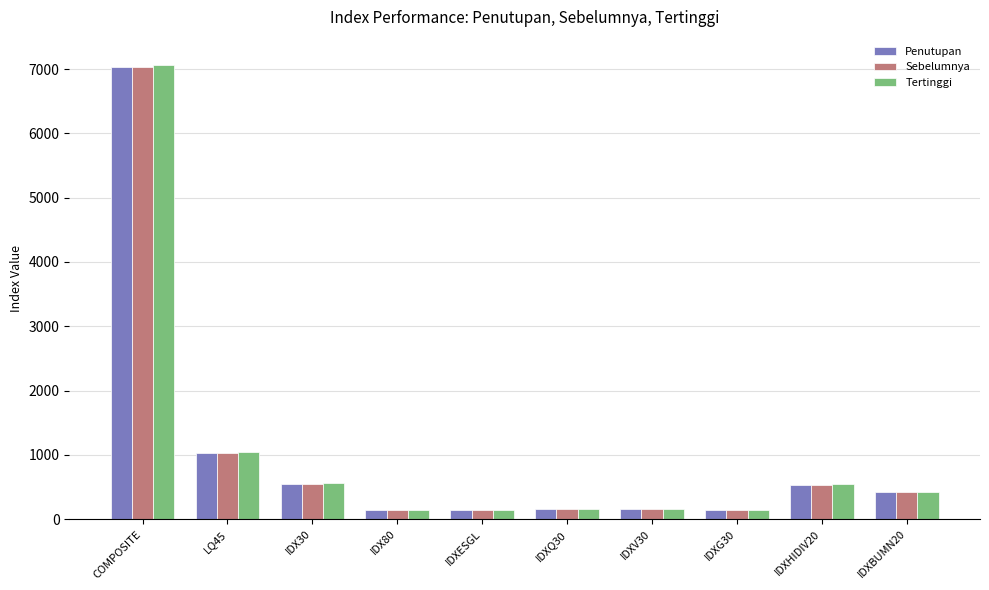

At which label does Penutupan reach its peak?

COMPOSITE